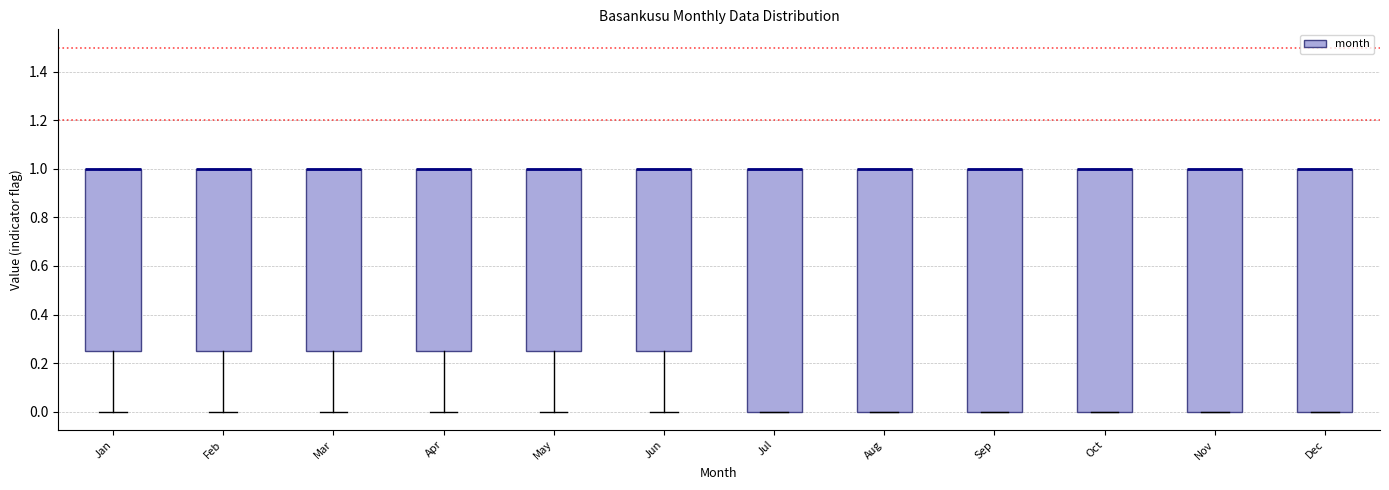

Reading left to right, transcribe this box plot: for each box, give where its median line is, the range the box spans, and where its two whiskers end, as read against the y-axis. The values are not printed on the chart, so give them approximately, as read against the axis.

Jan: median 1.00 (drawn on the box's upper edge), box 0.26 to 1.00, whiskers 0.00 to 1.00
Feb: median 1.00 (drawn on the box's upper edge), box 0.26 to 1.00, whiskers 0.00 to 1.00
Mar: median 1.00 (drawn on the box's upper edge), box 0.26 to 1.00, whiskers 0.00 to 1.00
Apr: median 1.00 (drawn on the box's upper edge), box 0.26 to 1.00, whiskers 0.00 to 1.00
May: median 1.00 (drawn on the box's upper edge), box 0.26 to 1.00, whiskers 0.00 to 1.00
Jun: median 1.00 (drawn on the box's upper edge), box 0.26 to 1.00, whiskers 0.00 to 1.00
Jul: median 1.00 (drawn on the box's upper edge), box 0.00 to 1.00, whiskers 0.00 to 1.00
Aug: median 1.00 (drawn on the box's upper edge), box 0.00 to 1.00, whiskers 0.00 to 1.00
Sep: median 1.00 (drawn on the box's upper edge), box 0.00 to 1.00, whiskers 0.00 to 1.00
Oct: median 1.00 (drawn on the box's upper edge), box 0.00 to 1.00, whiskers 0.00 to 1.00
Nov: median 1.00 (drawn on the box's upper edge), box 0.00 to 1.00, whiskers 0.00 to 1.00
Dec: median 1.00 (drawn on the box's upper edge), box 0.00 to 1.00, whiskers 0.00 to 1.00